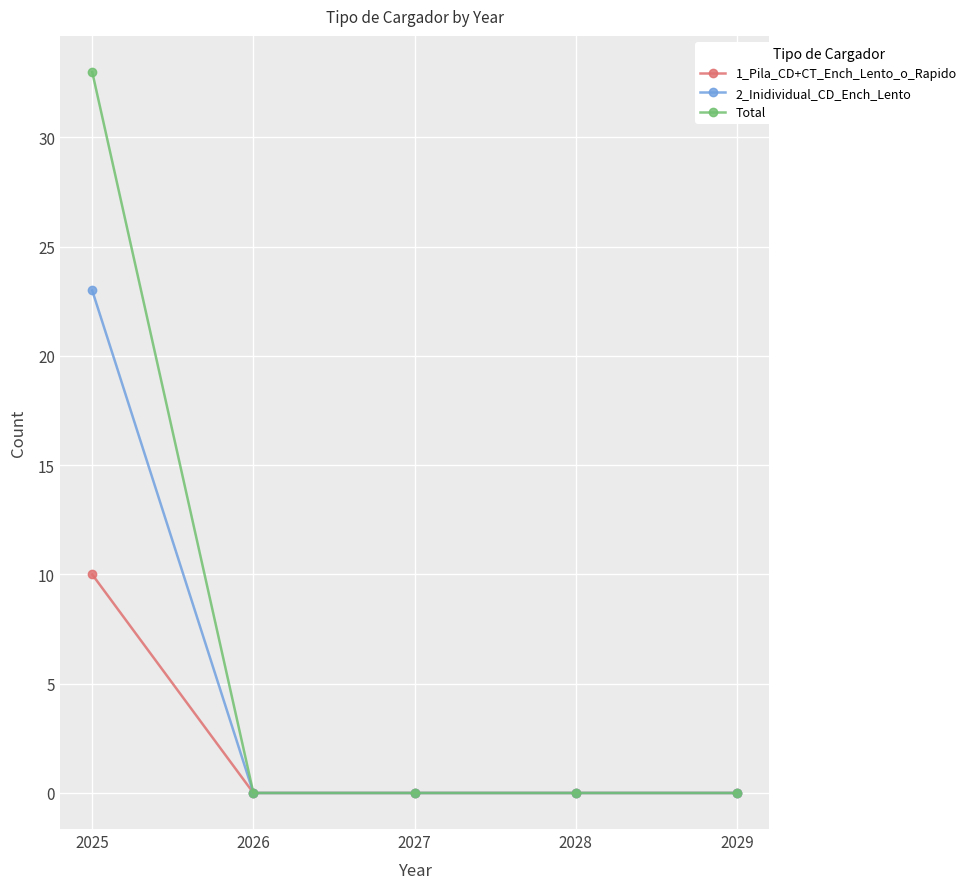

What are all the series names shown in the legend?

1_Pila_CD+CT_Ench_Lento_o_Rapido, 2_Inidividual_CD_Ench_Lento, Total